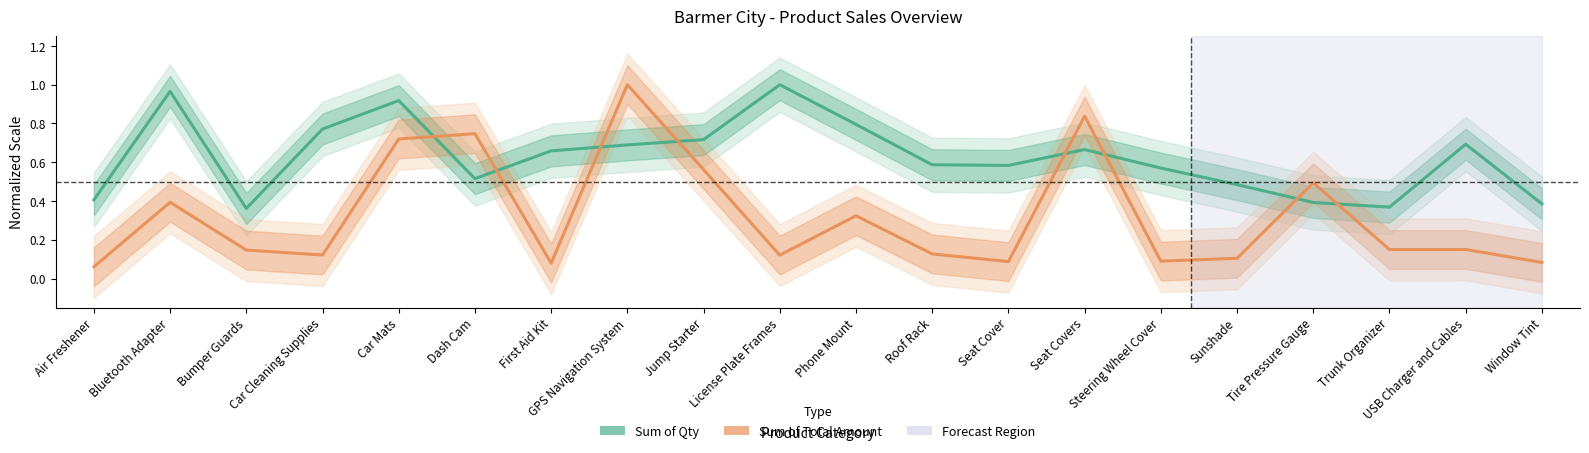

How many categories are shown in the chart?

20